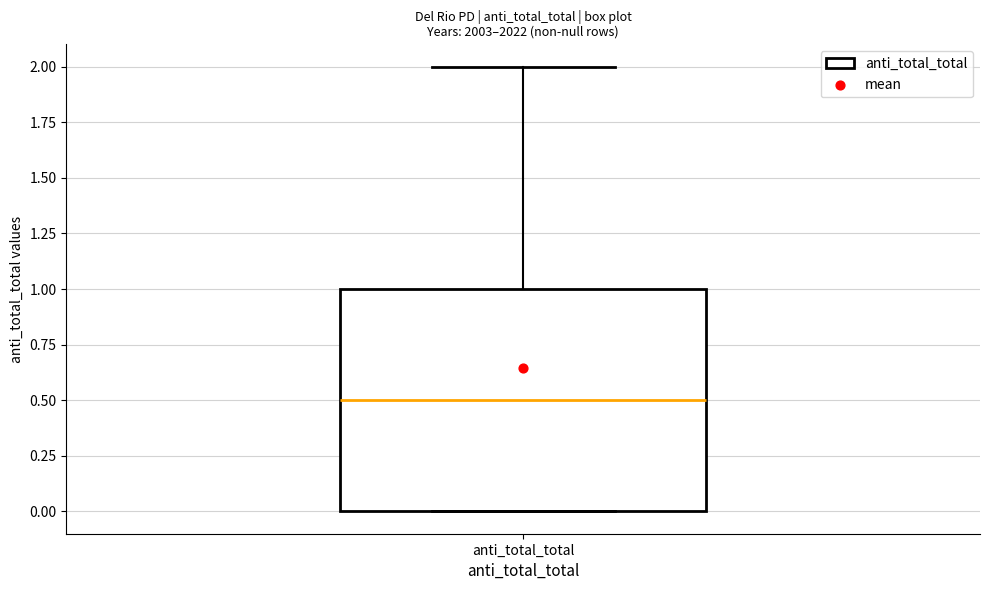

Where is the upper edge of the box for anti_total_total on the y-axis? The values are not printed on the chart, so give them approximately, as read against the axis.

1.0